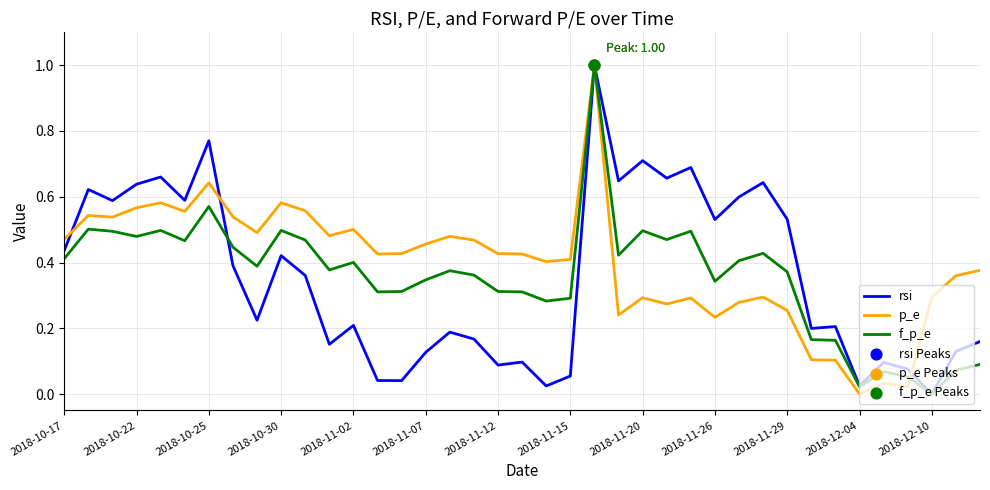

How many lines are shown in the chart?

3